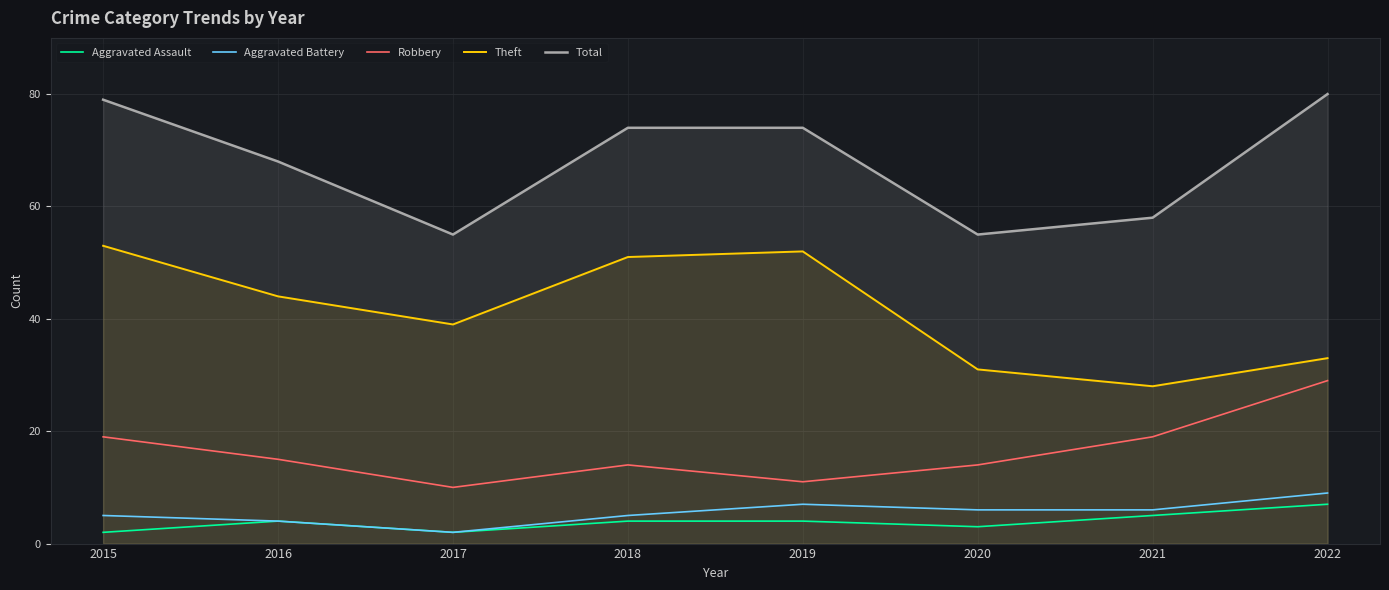

Which category has the highest value across all series?

2022